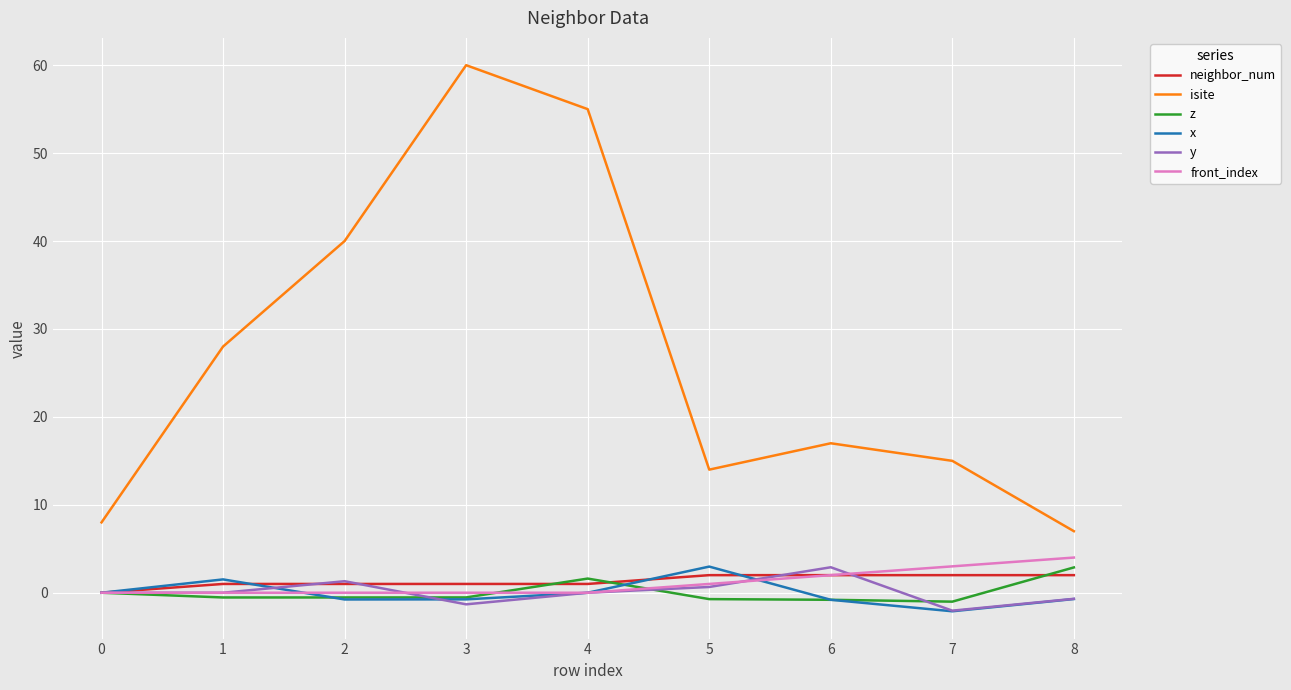

What is the spread (max minus min) of values at 2?

40.8